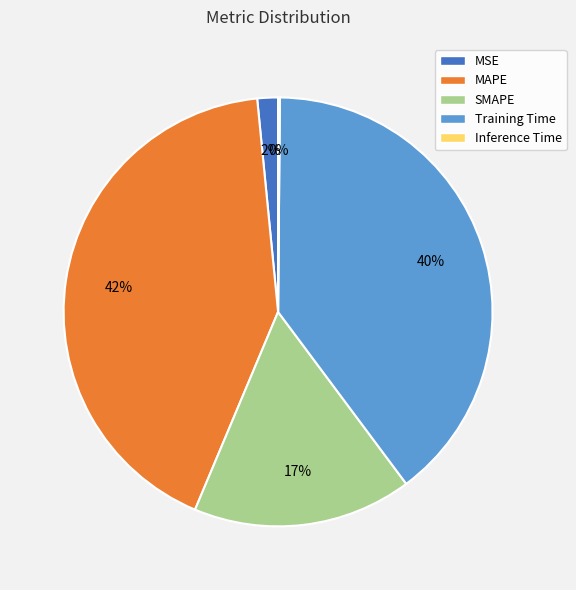

True or false: Training Time accounts for 34% of the total.

False